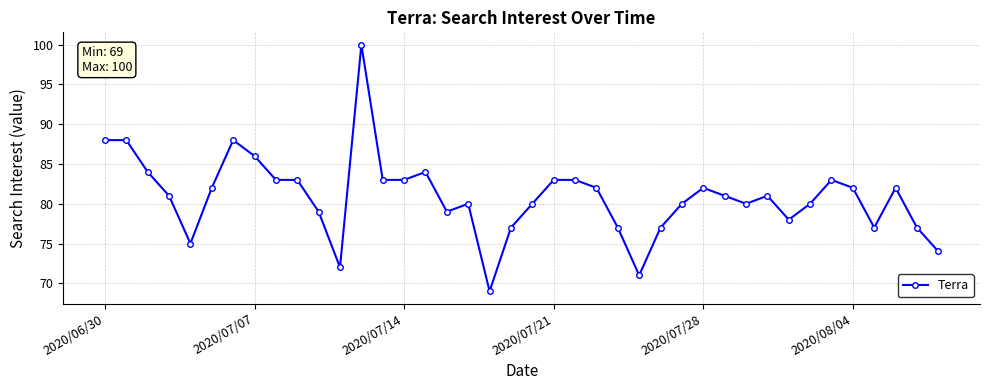

What is the greatest value displayed?

100